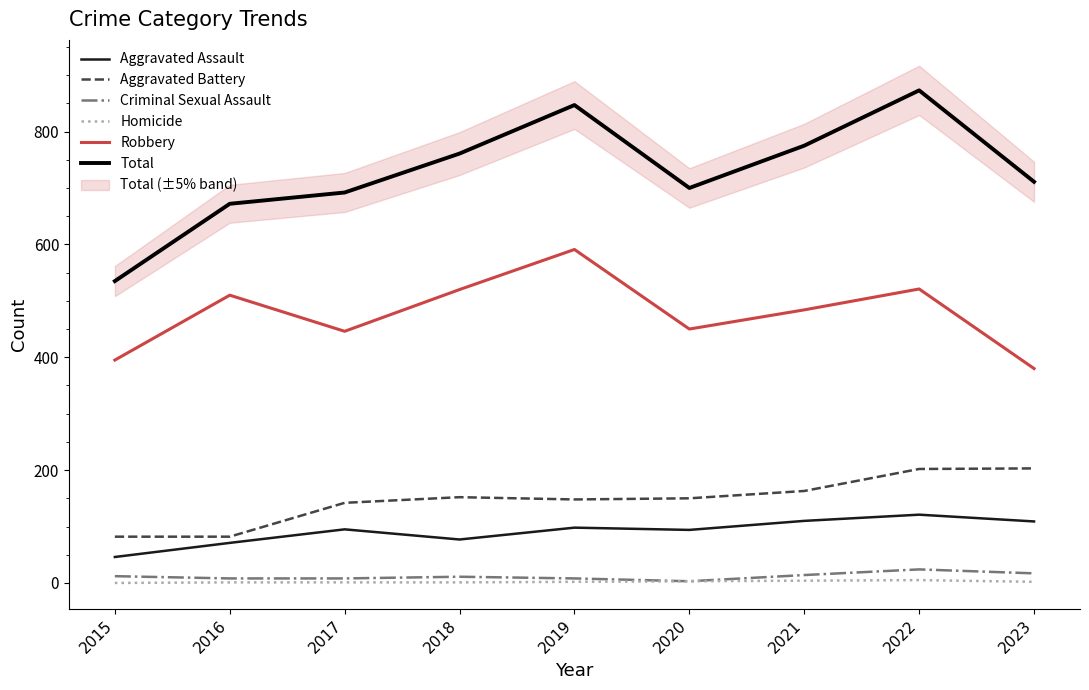

What is the value of the Robbery point at the 4th from the left?

520